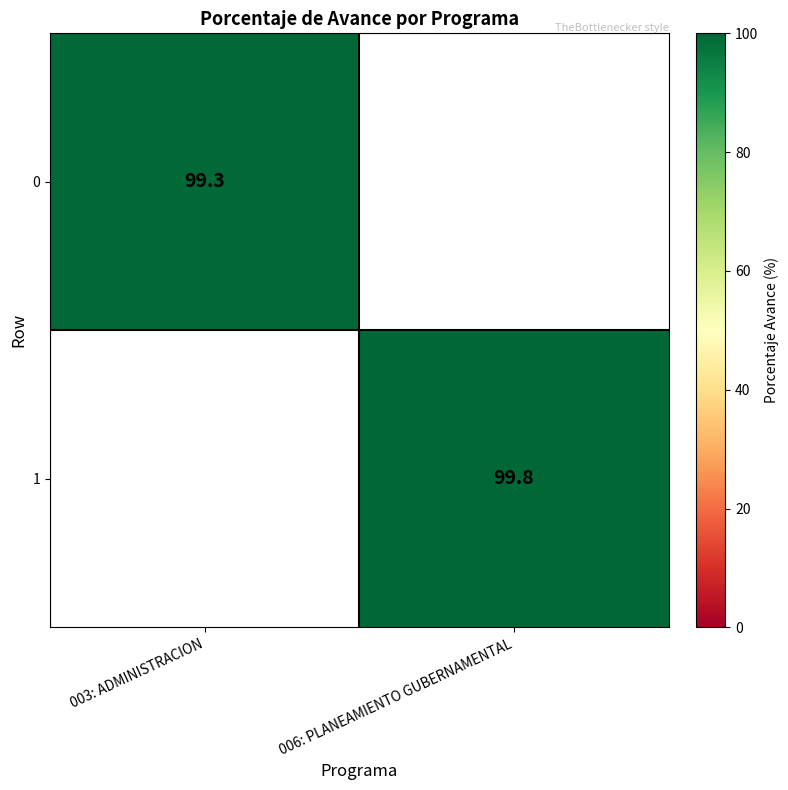

How many distinct data groups are displayed?

2